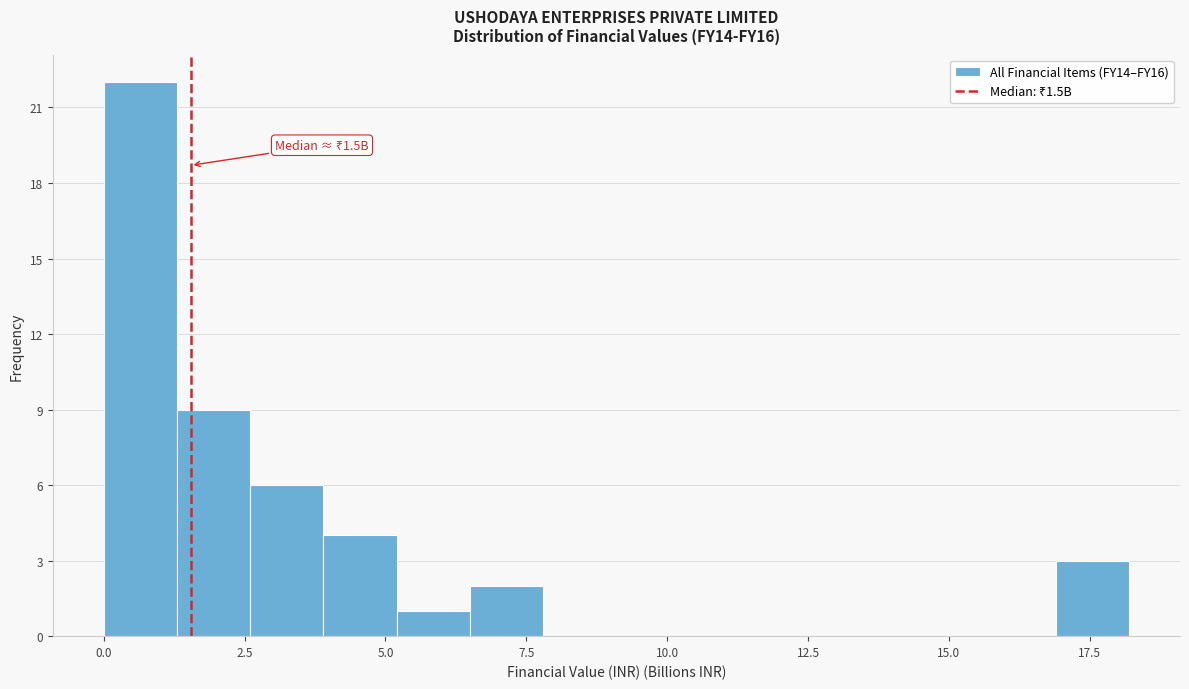

Read against the x-axis, roughly where is the centre of the tallest bar?

0.5